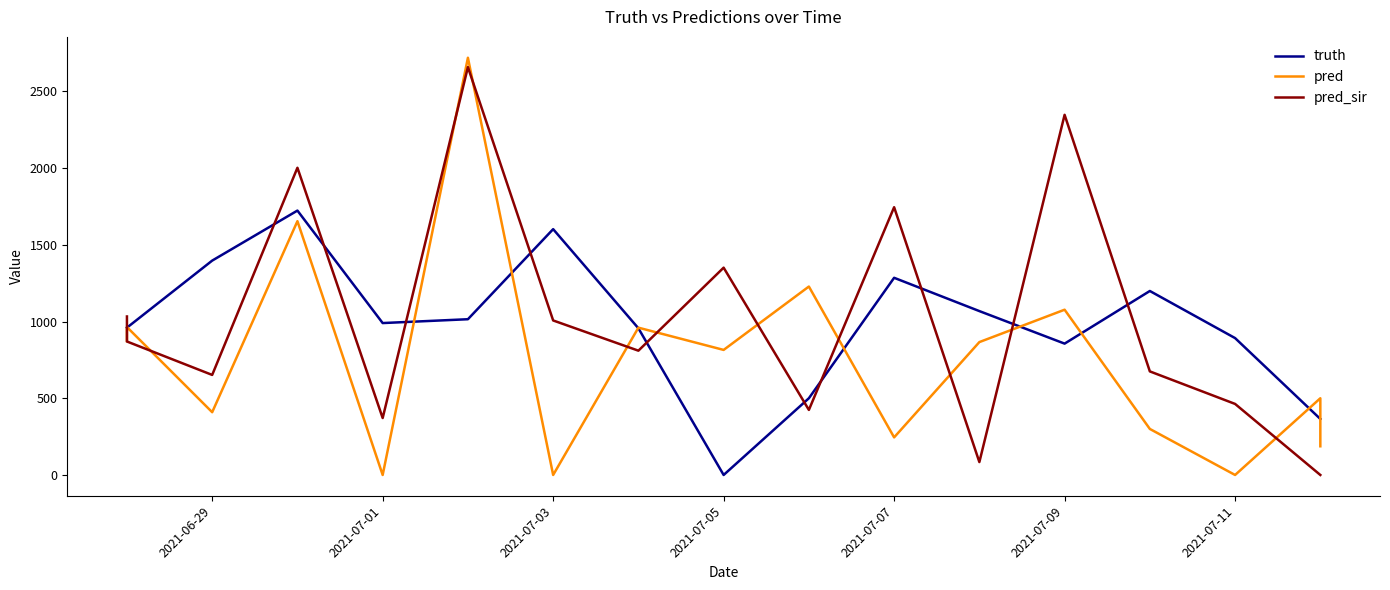

Is it true that pred equals 1912.3 at 9?

False